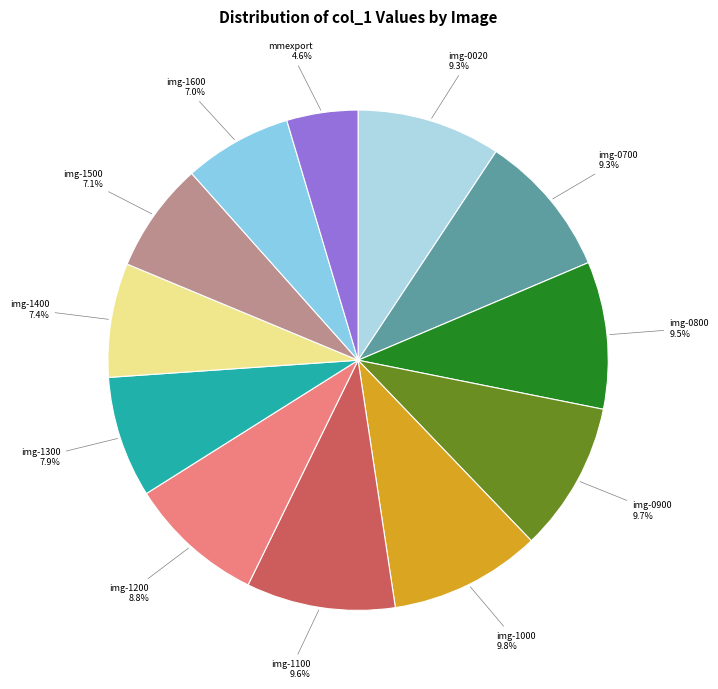

How many slices are in this pie chart?

12